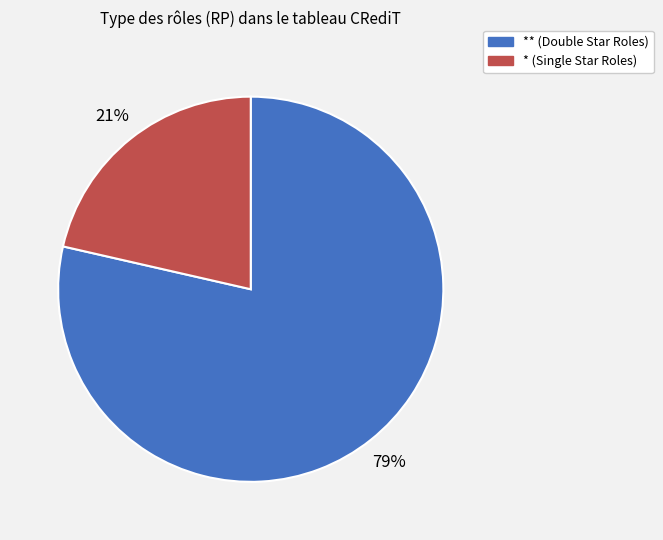

Between * (Single Star Roles) and ** (Double Star Roles), which is larger?

** (Double Star Roles)